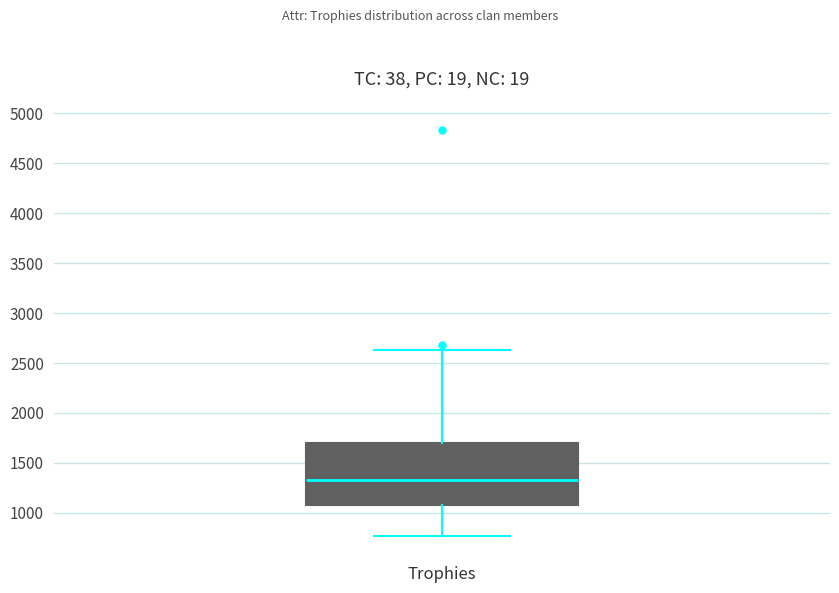

Read this box plot against the y-axis: the position of the median line, the range covered by the box, and the ends of both whiskers. The values are not printed on the chart, so give them approximately, as read against the axis.

median 1350, box 1100 to 1700, whiskers 750 to 2650